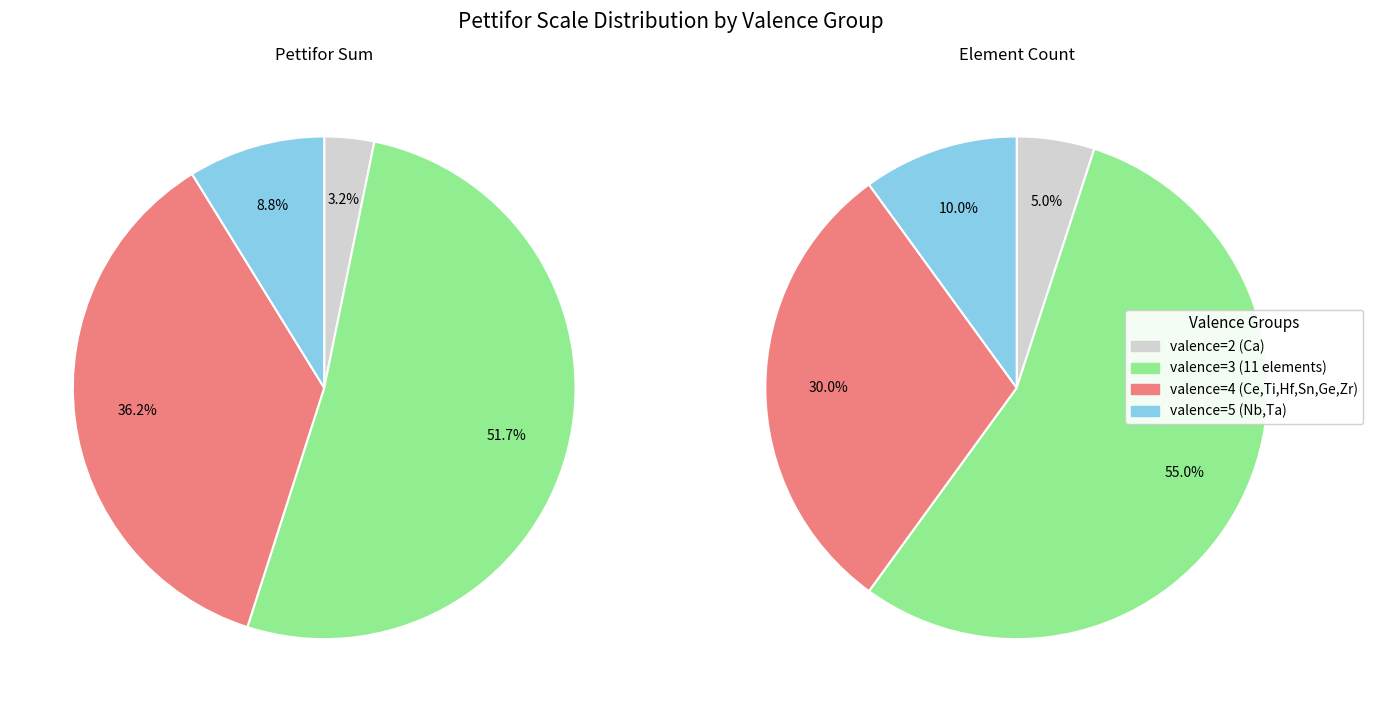

How many segments does this pie chart have?

4